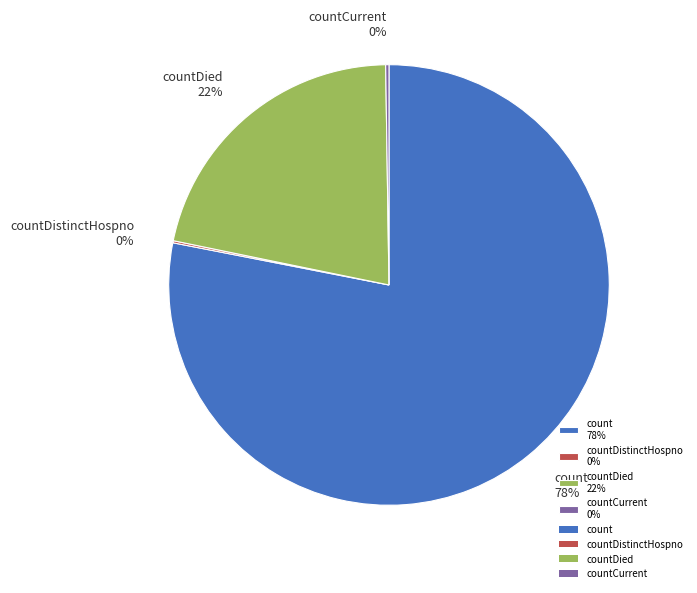

Do countDied 22% and count 78% together represent more than half of the pie?

Yes